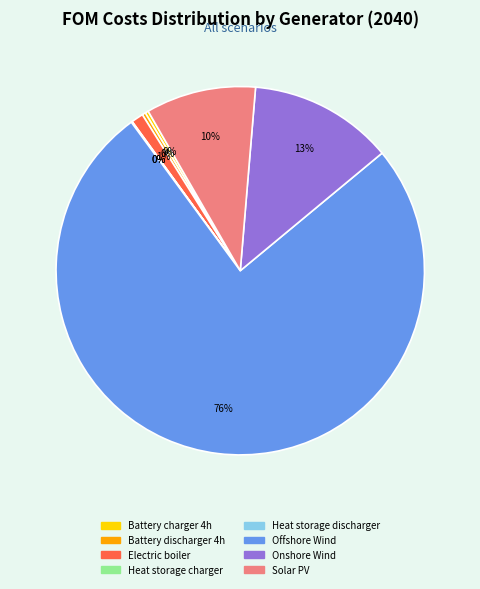

To the nearest percent, what is the average slice percentage?

12%